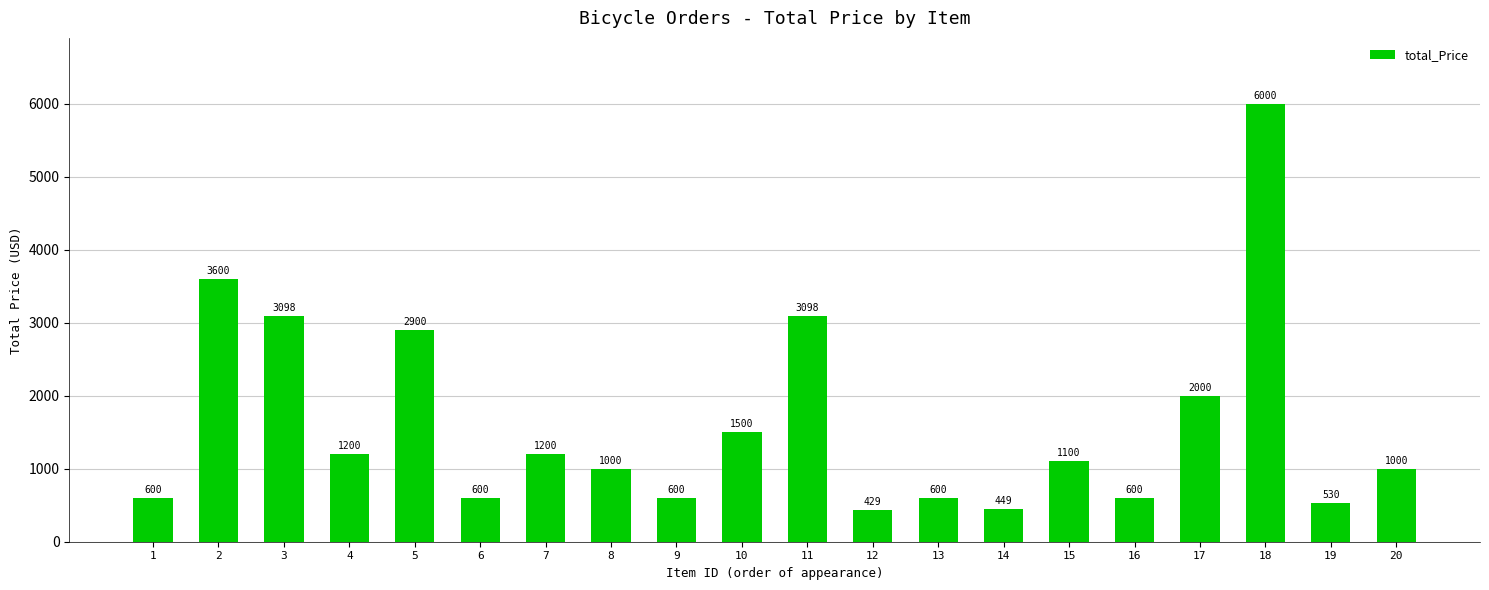

What is the value of the 7th bar from the left?

1199.9